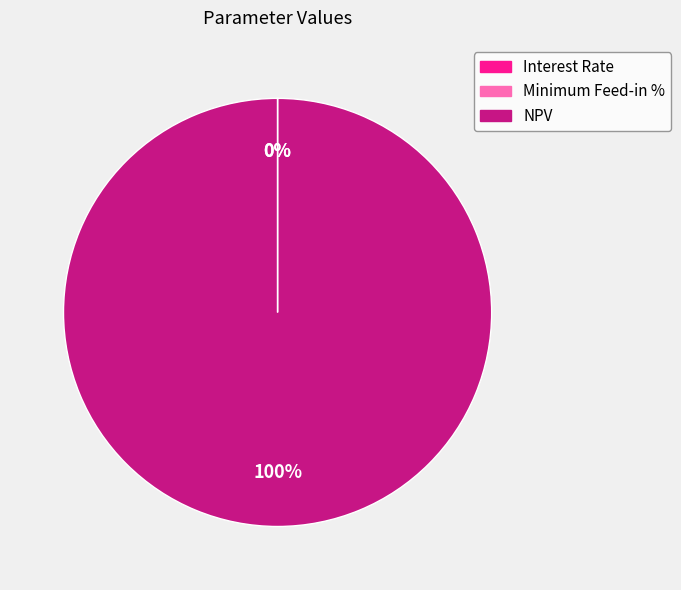

How many segments does this pie chart have?

3